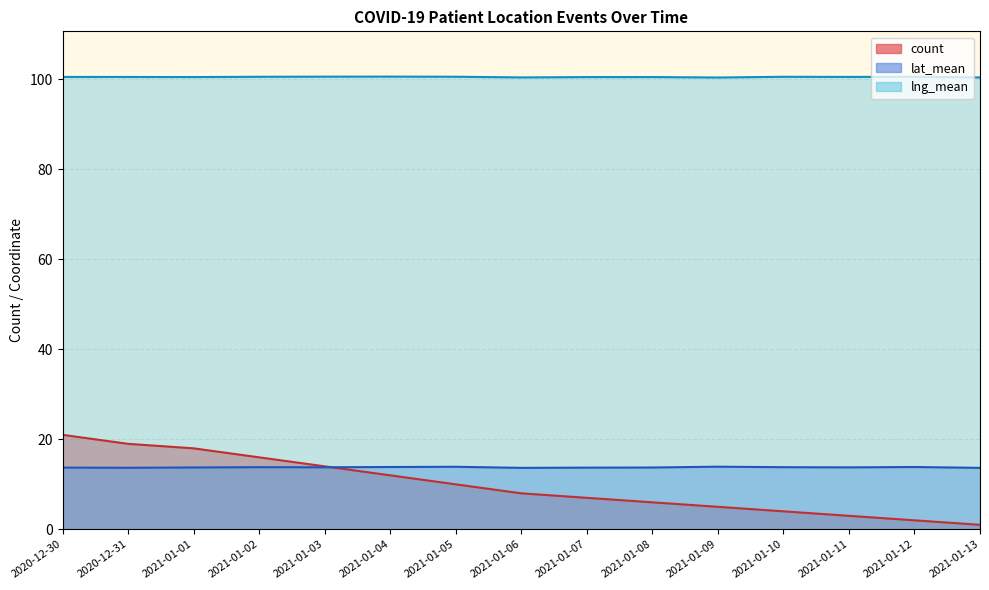

Reading right to left, list all the values displayed in this chart.

count: 1.0	2.0	3.0	4.0	5.0	6.0	7.0	8.0	10.0	12.0	14.0	16.0	18.0	19.0	21.0
lat_mean: 13.7	13.8	13.8	13.8	13.9	13.7	13.7	13.7	13.9	13.8	13.8	13.8	13.8	13.7	13.7
lng_mean: 100.4	100.6	100.5	100.6	100.4	100.5	100.5	100.4	100.6	100.6	100.6	100.6	100.5	100.5	100.5